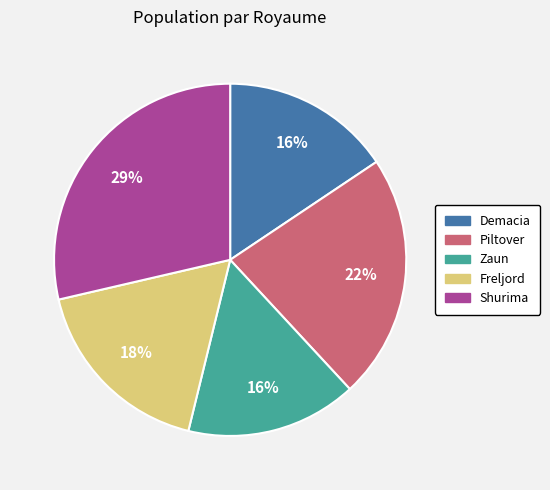

Between Shurima and Piltover, which is larger?

Shurima